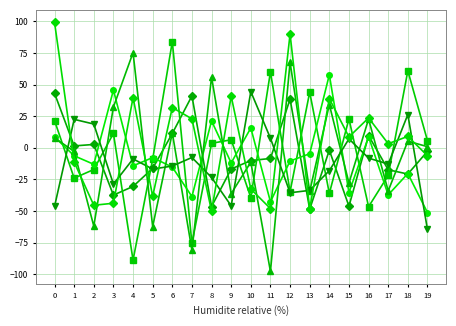

What is the greatest value displayed?

99.2